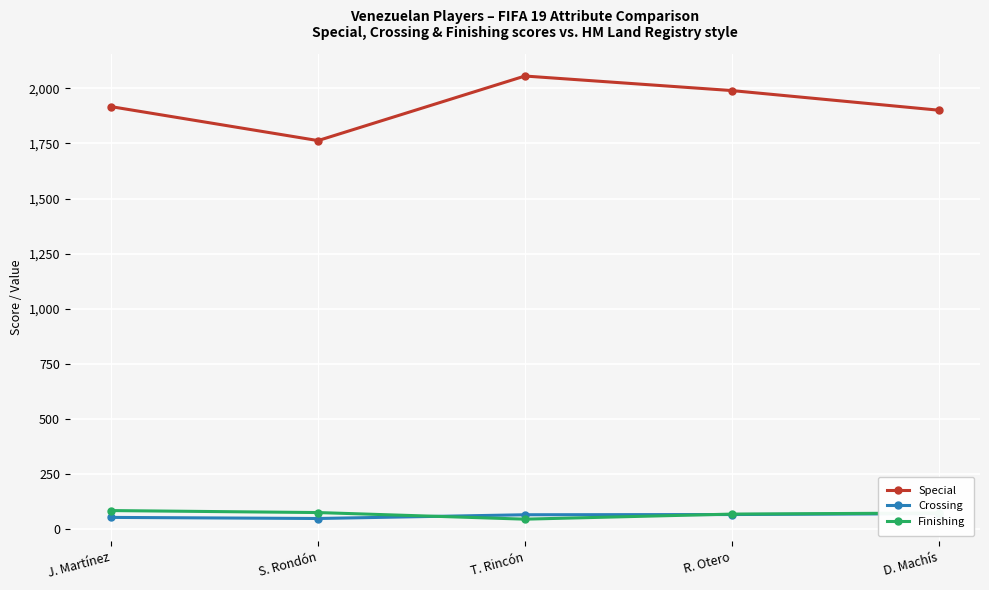

Where is the first local maximum for Special?

T. Rincón